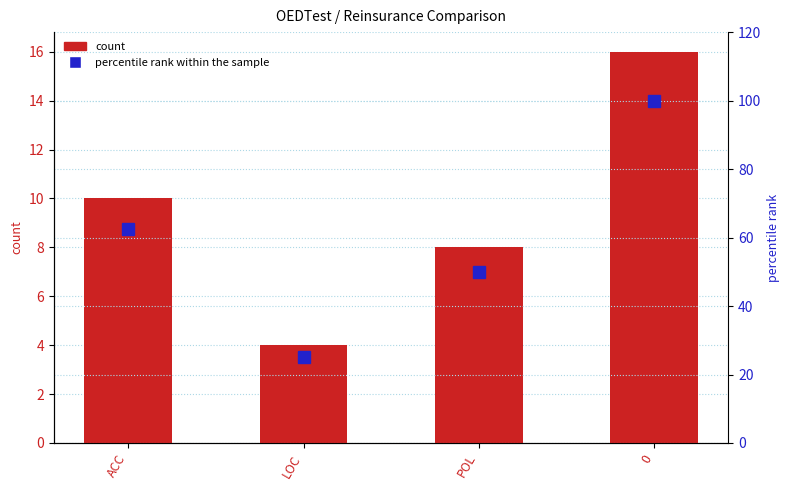

Between ACC and POL, which series saw the biggest shift?

percentile rank within the sample